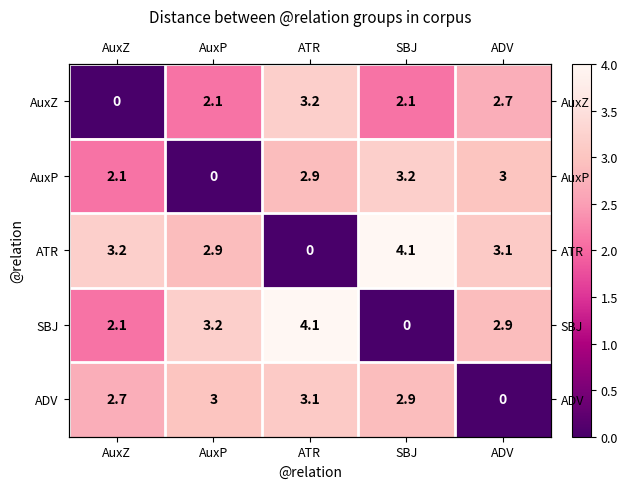

At SBJ, list the series in order from largest to smallest.

ATR, AuxP, ADV, AuxZ, SBJ